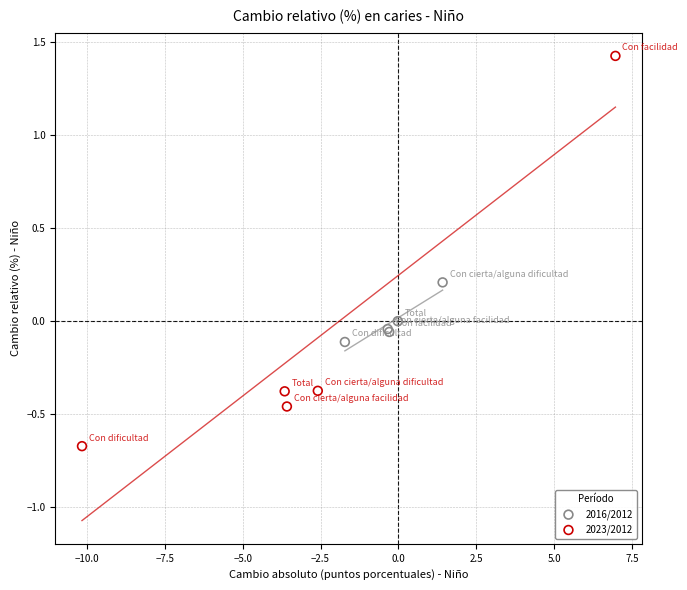

Which series has the widest spread of Y values?

2023/2012